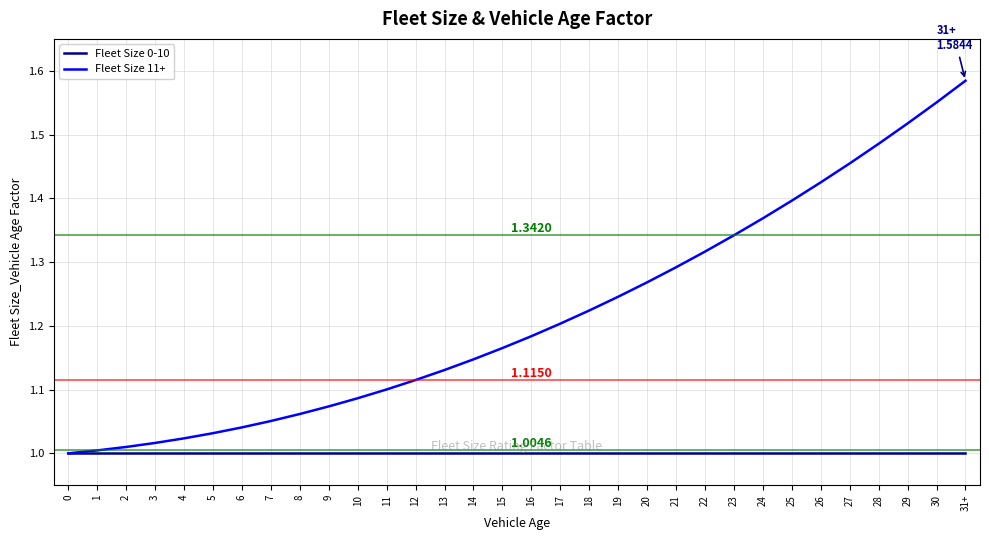

True or false: Fleet Size 11+ has more than 2 points higher than both neighbors.

False